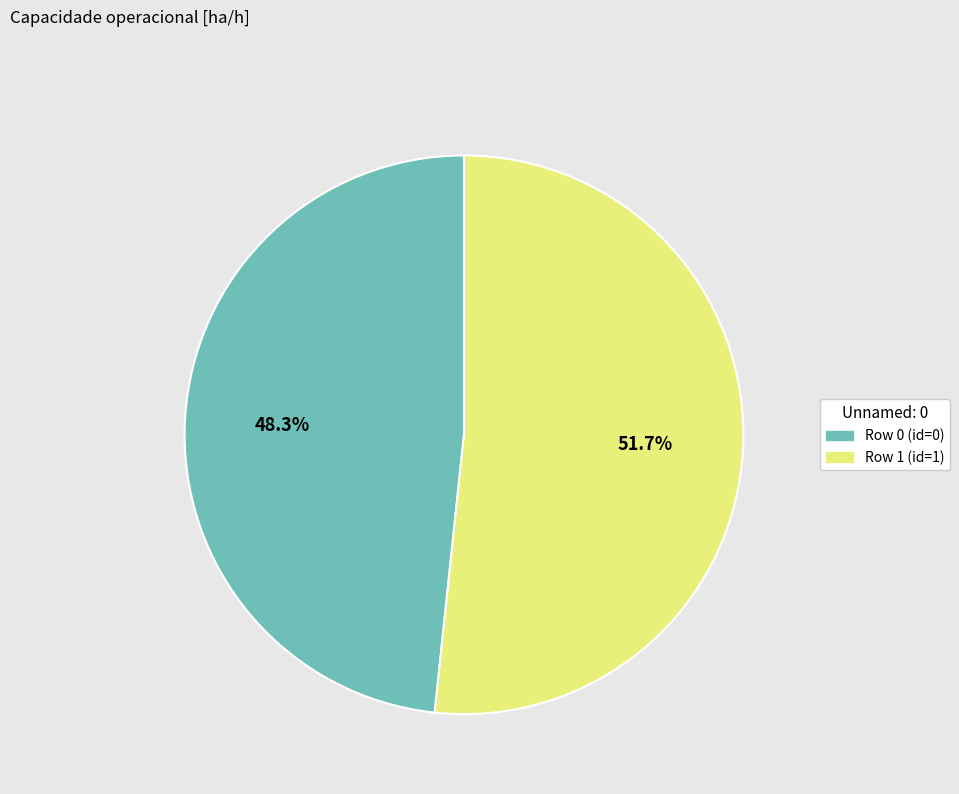

Is there any slice that represents more than half of the pie?

Yes